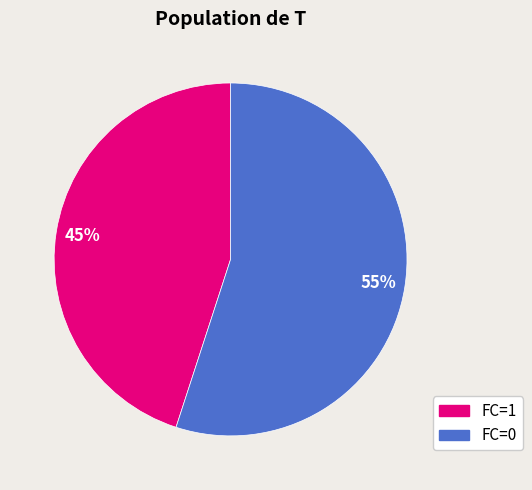

Which category has the biggest portion of the pie?

FC=0